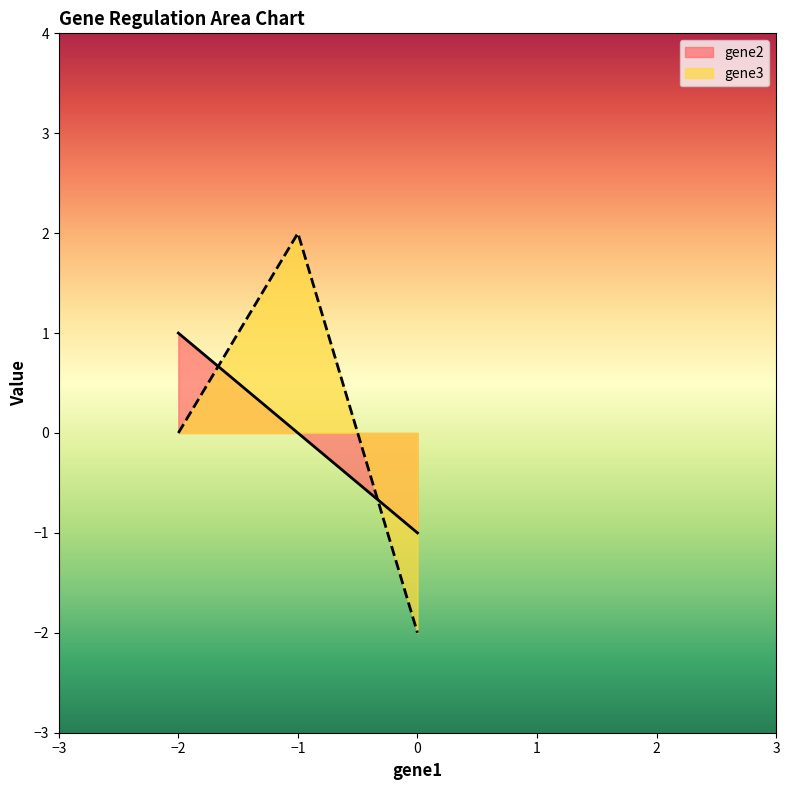

Count the number of data series in this chart.

2